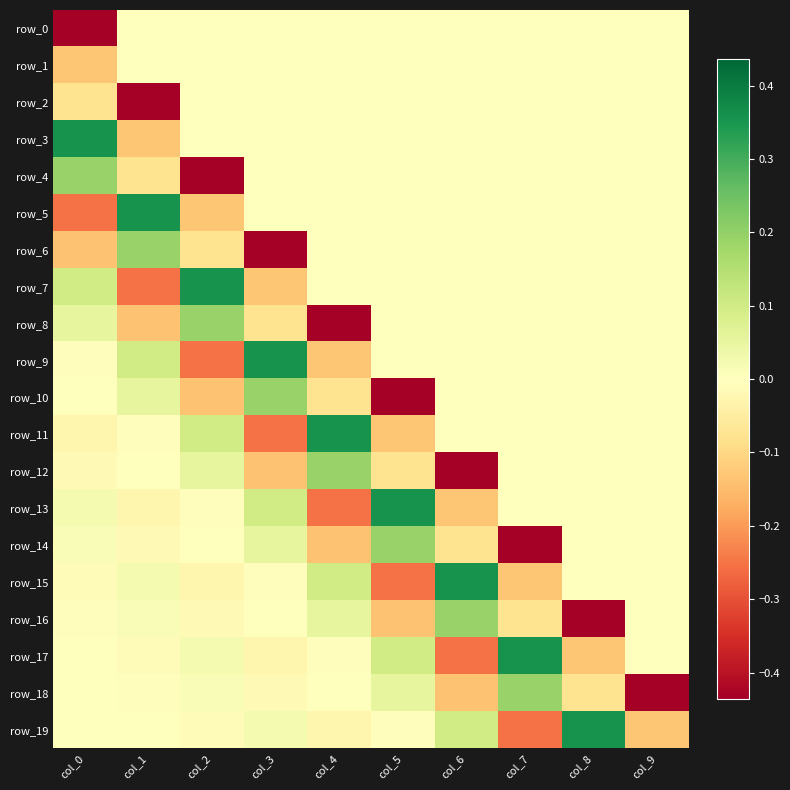

How many values in the row_6 series are below 0?

3